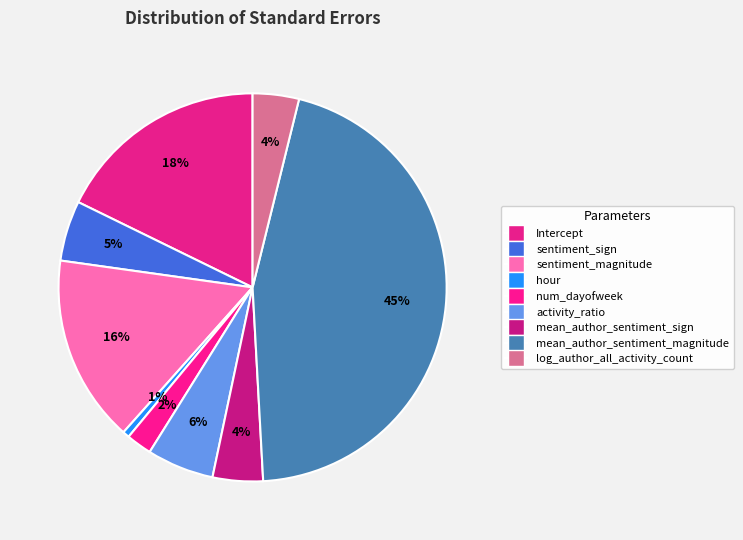

Do mean_author_sentiment_magnitude and sentiment_sign together represent more than half of the pie?

Yes